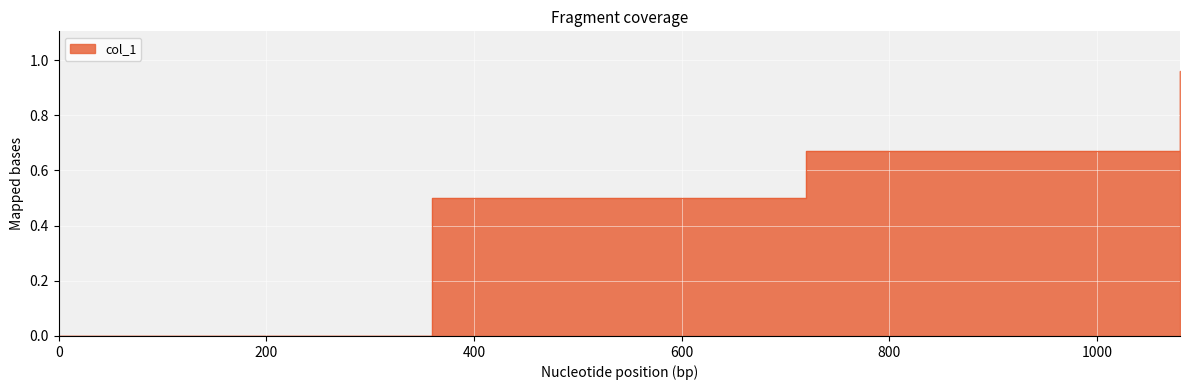

True or false: the data has more than 2 interior local peaks.

False